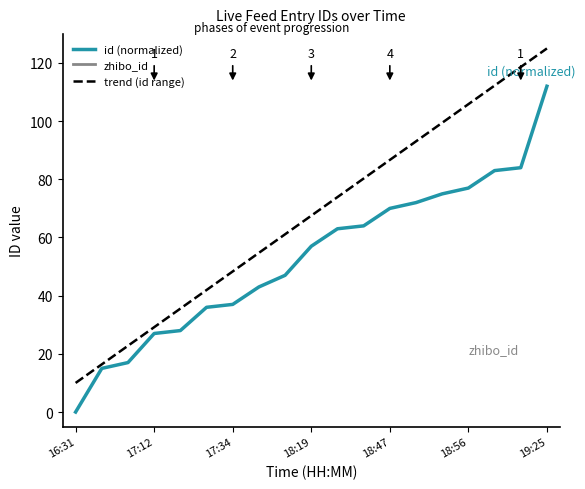

Which category has the highest value in the trend (id range) series?

19:25